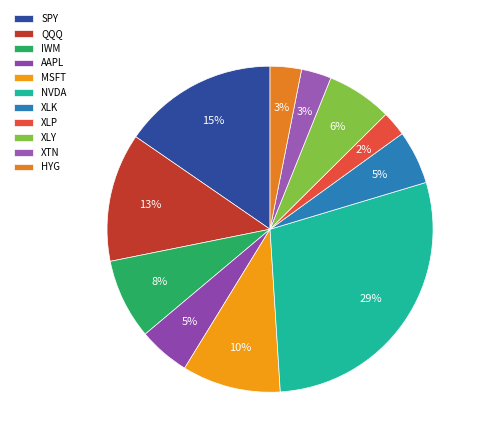

Count the number of slices in the pie.

11